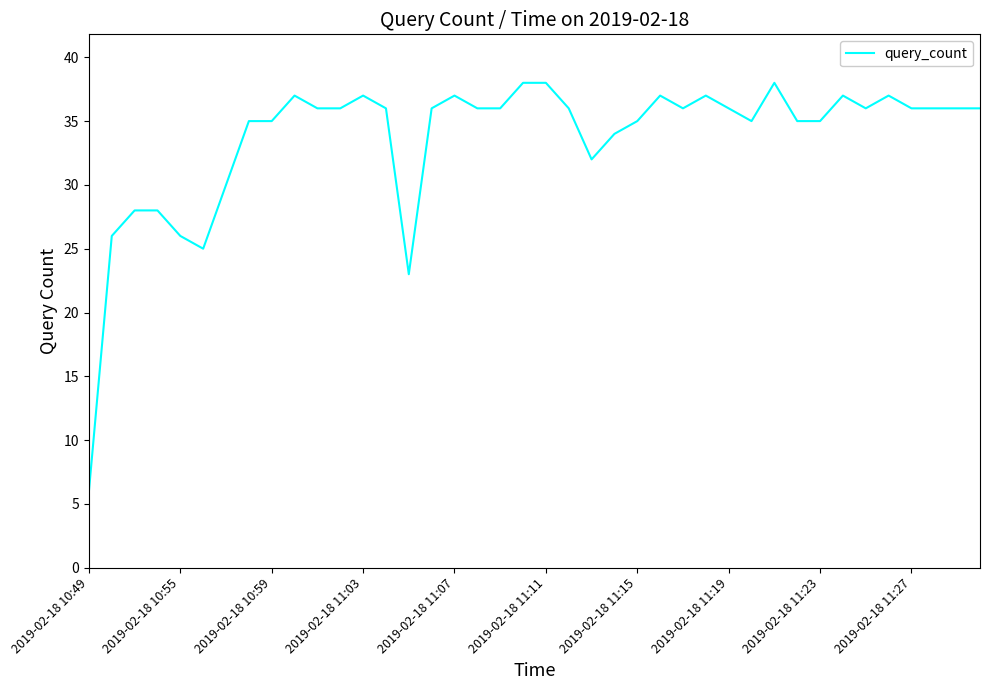

Reading left to right, list all the values displayed in this chart.

6	26	28	28	26	25	30	35	35	37	36	36	37	36	23	36	37	36	36	38	38	36	32	34	35	37	36	37	36	35	38	35	35	37	36	37	36	36	36	36